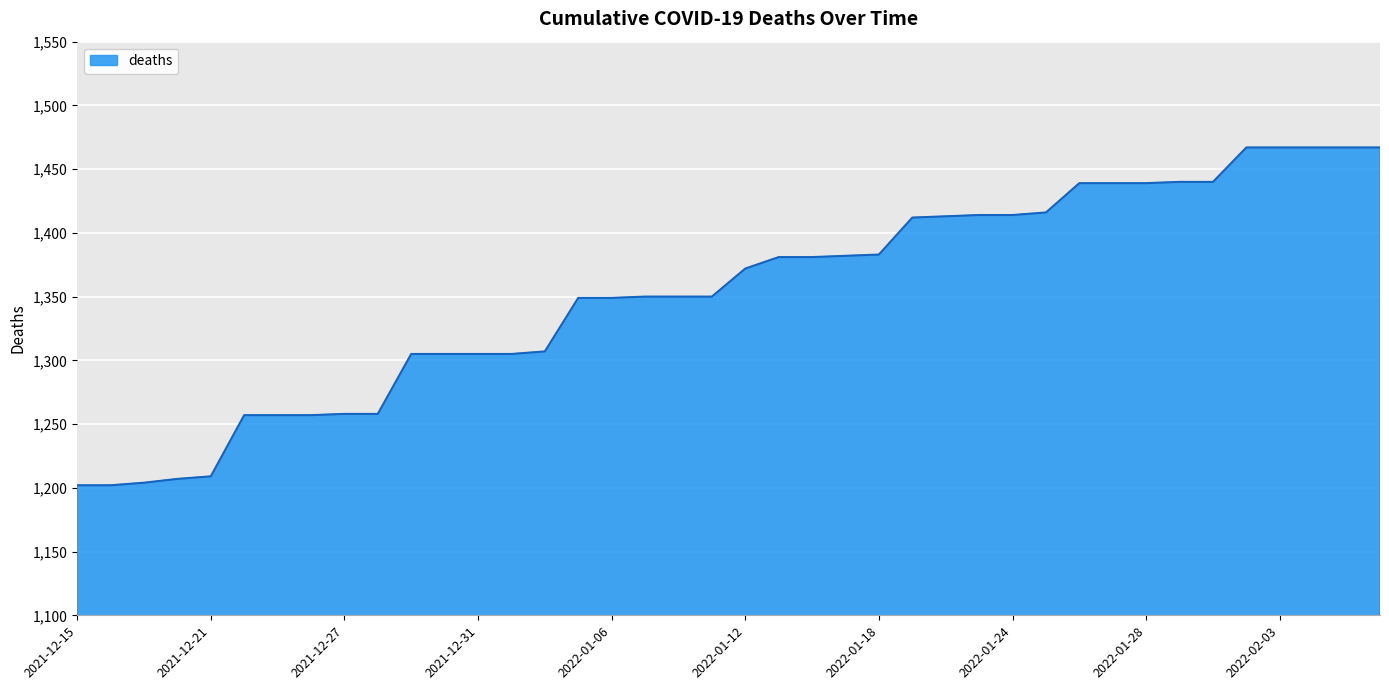

What is the maximum value shown in the chart?

1467